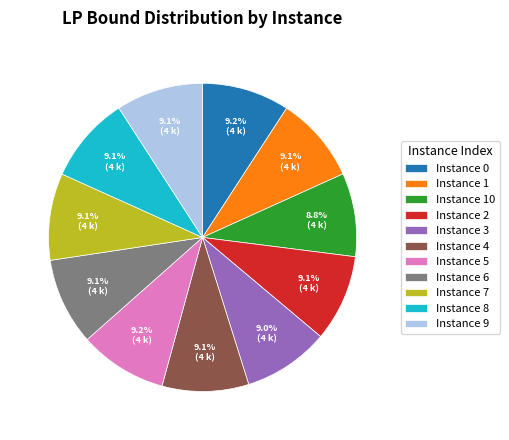

Is there any slice that represents more than half of the pie?

No